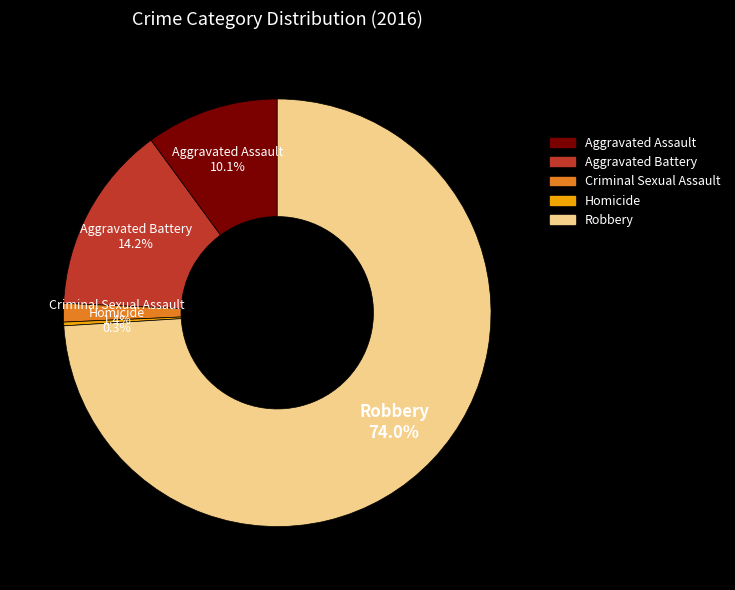

Which slice is the smallest?

Homicide